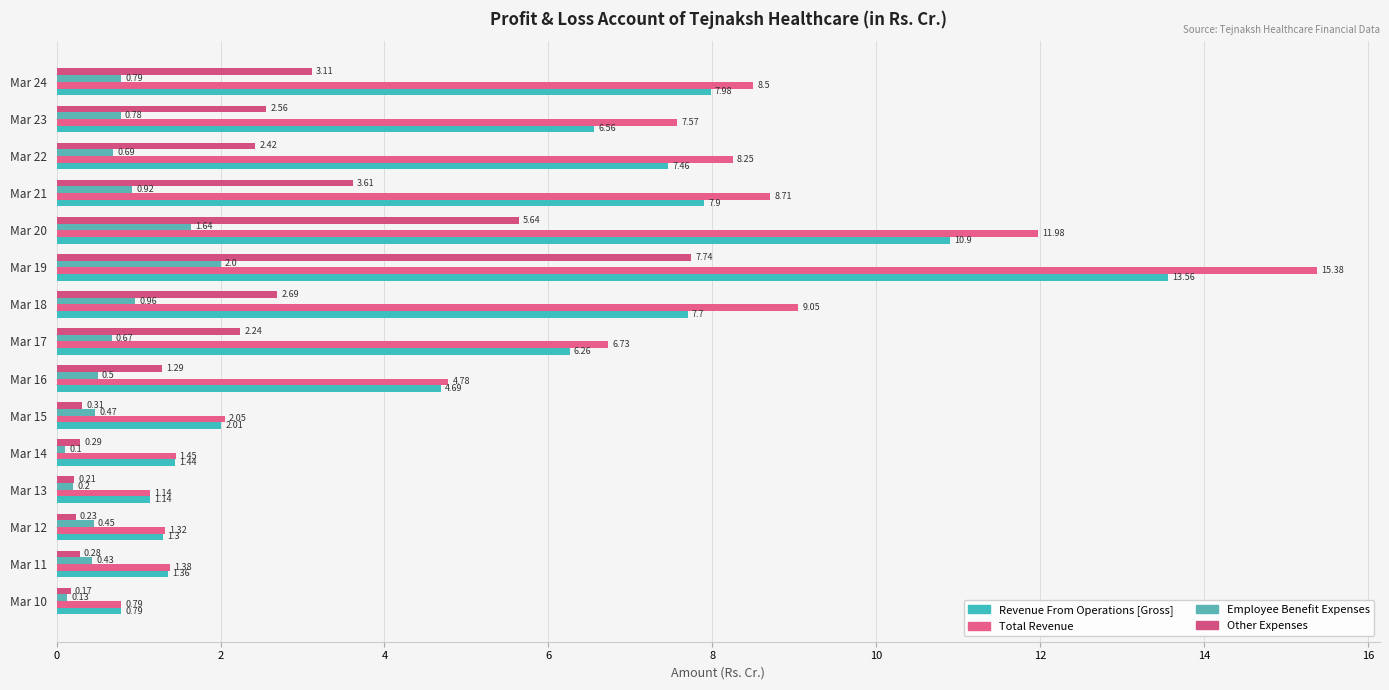

How many data points does each series have?

15